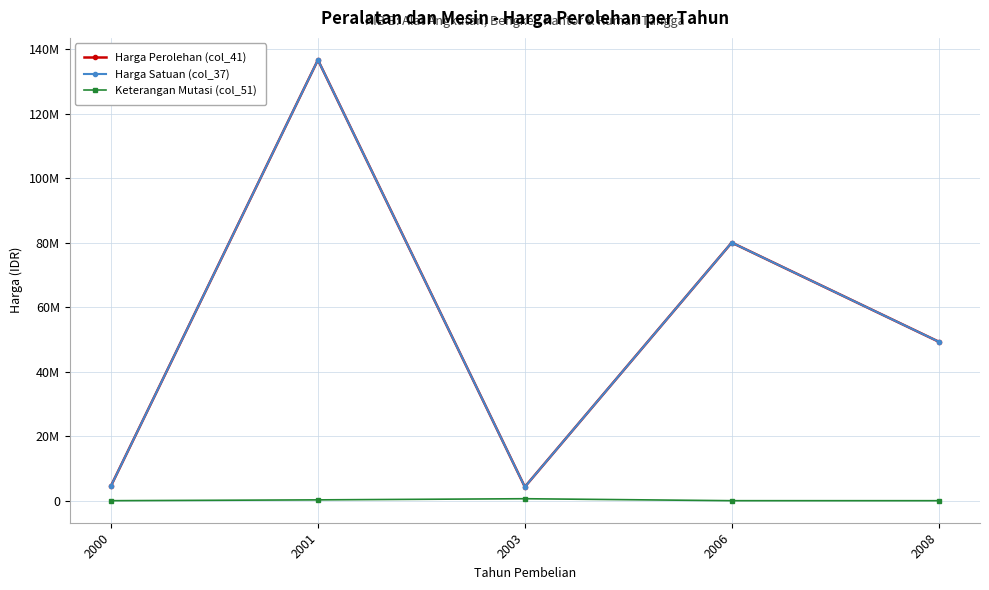

What is the difference between the maximum and minimum values in the Harga Satuan (col_37) series?

132345000